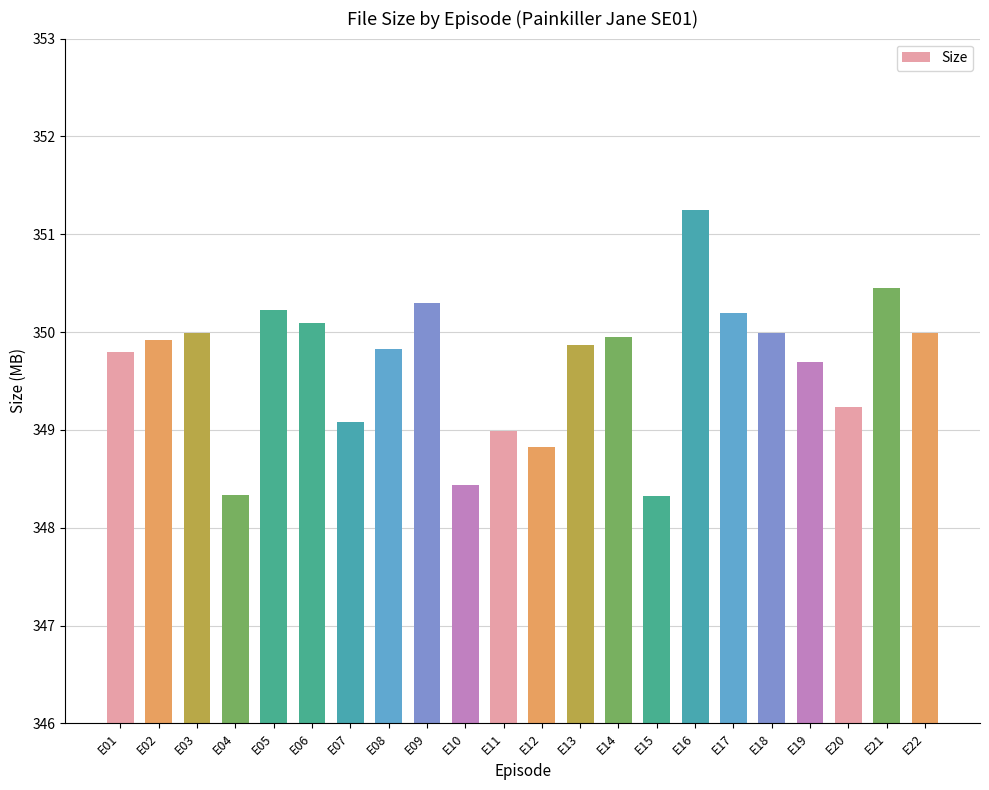

What is the value of the 2nd bar from the left?

349.9